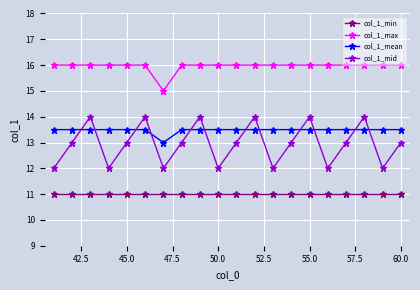

Does the chart have visible grid lines?

Yes